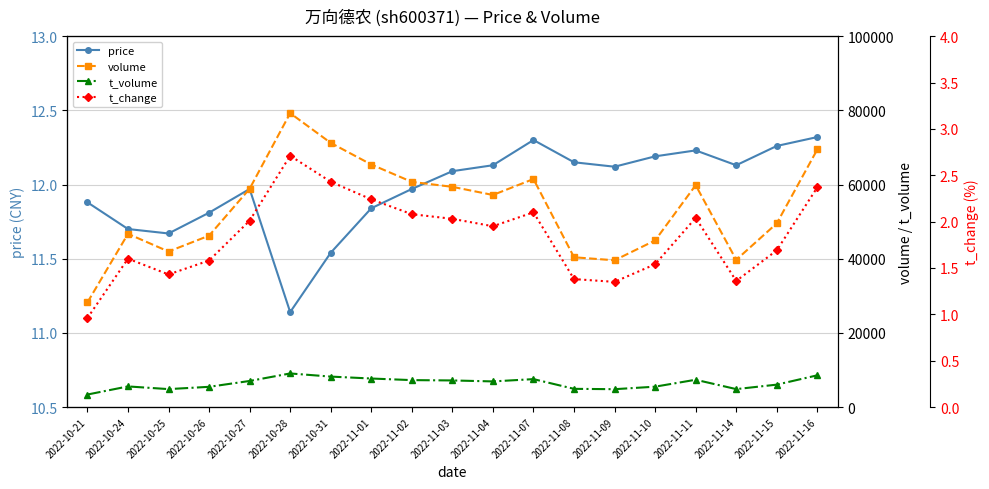

What are all the series names shown in the legend?

price, volume, t_volume, t_change